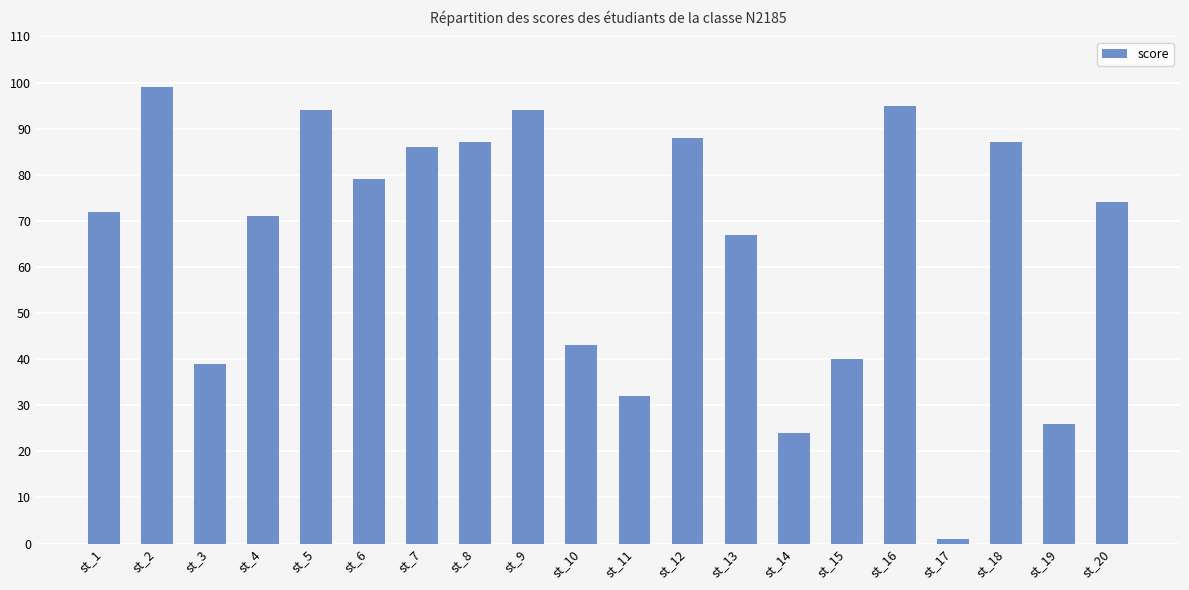

What is the value of the 10th bar from the left?

43